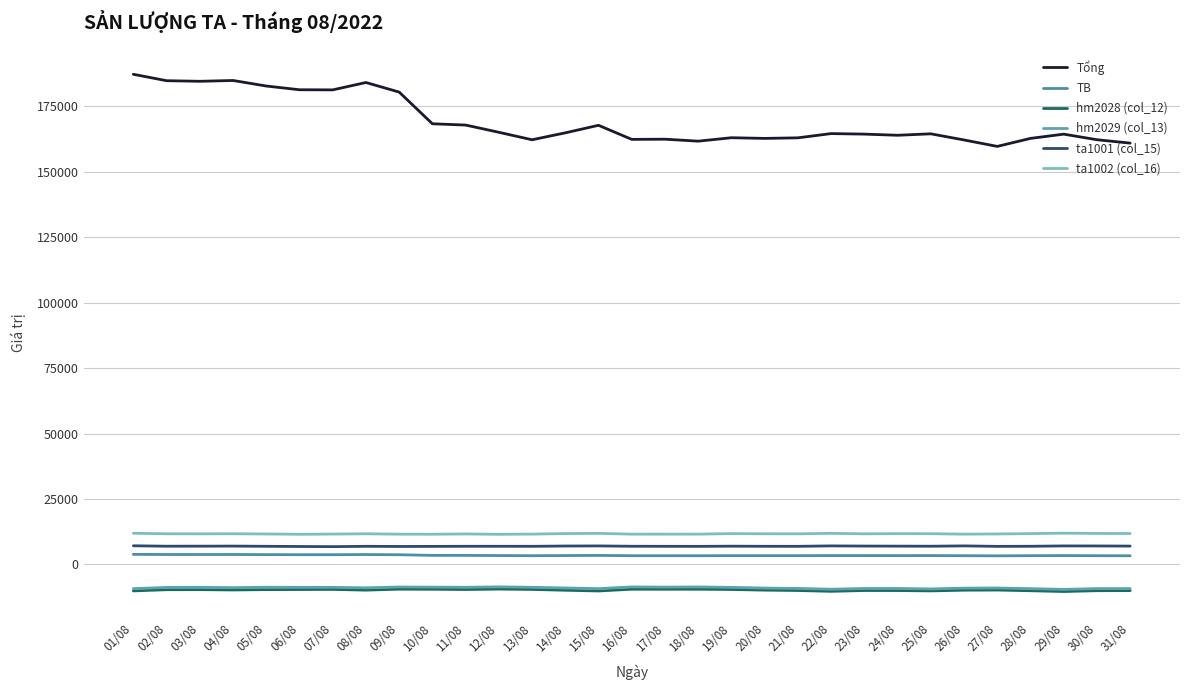

Which category has the lowest value in the TB series?

27/08